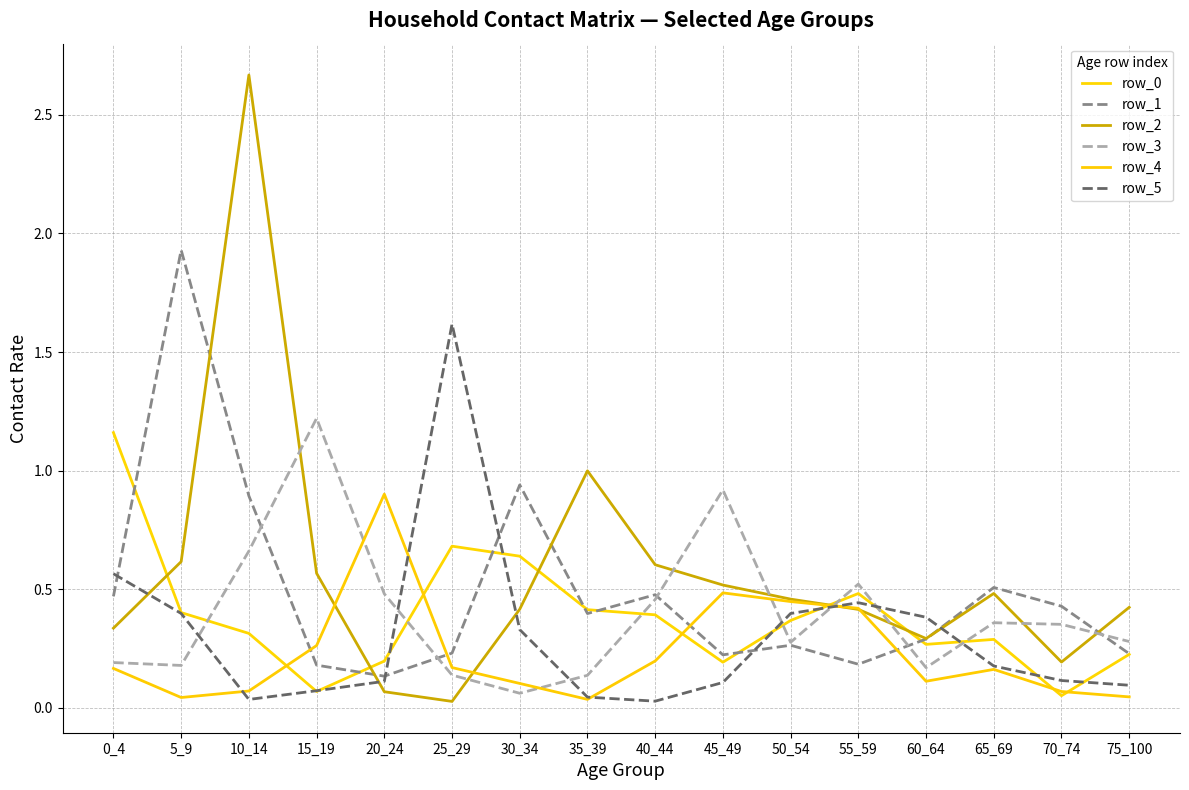

What is the average value of the row_1 series?

0.5